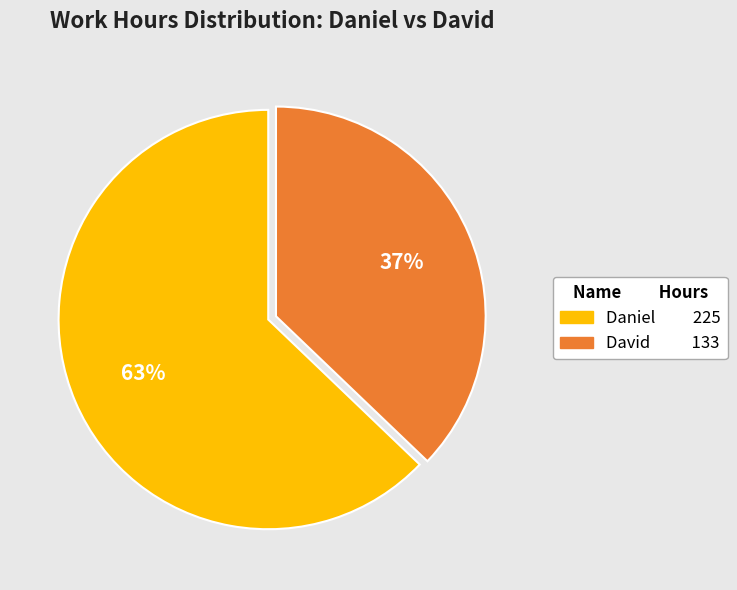

What is the ratio of the value at David to the value at Daniel?

0.6